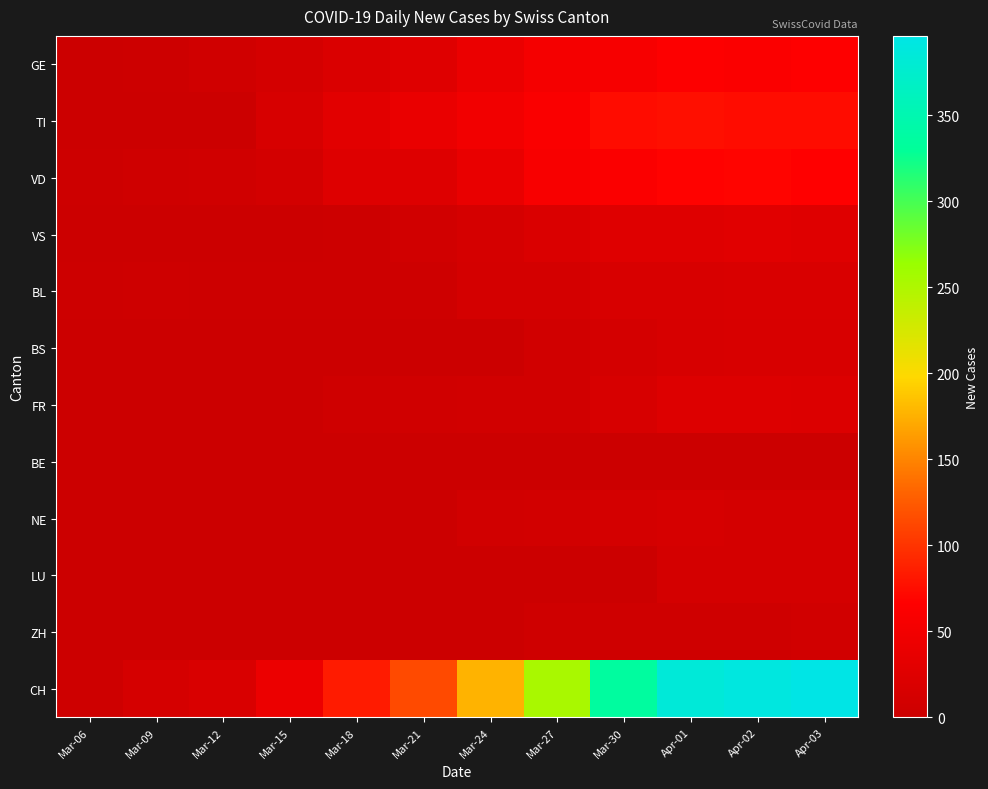

Reading left to right, list all the values displayed in this chart.

GE: Mar-06=0	Mar-09=3	Mar-12=6	Mar-15=12	Mar-18=20	Mar-21=25	Mar-24=41	Mar-27=54	Mar-30=57	Apr-01=64	Apr-02=62	Apr-03=65
TI: Mar-06=0	Mar-09=0	Mar-12=0	Mar-15=16	Mar-18=29	Mar-21=40	Mar-24=50	Mar-27=61	Mar-30=75	Apr-01=76	Apr-02=75	Apr-03=75
VD: Mar-06=2	Mar-09=5	Mar-12=6	Mar-15=10	Mar-18=24	Mar-21=24	Mar-24=39	Mar-27=58	Mar-30=62	Apr-01=68	Apr-02=69	Apr-03=67
VS: Mar-06=0	Mar-09=1	Mar-12=1	Mar-15=1	Mar-18=2	Mar-21=8	Mar-24=13	Mar-27=20	Mar-30=25	Apr-01=26	Apr-02=28	Apr-03=26
BL: Mar-06=2	Mar-09=4	Mar-12=3	Mar-15=2	Mar-18=2	Mar-21=4	Mar-24=11	Mar-27=11	Mar-30=17	Apr-01=17	Apr-02=18	Apr-03=18
BS: Mar-06=0	Mar-09=0	Mar-12=0	Mar-15=0	Mar-18=0	Mar-21=0	Mar-24=0	Mar-27=8	Mar-30=12	Apr-01=16	Apr-02=17	Apr-03=17
FR: Mar-06=0	Mar-09=0	Mar-12=0	Mar-15=0	Mar-18=5	Mar-21=6	Mar-24=7	Mar-27=8	Mar-30=16	Apr-01=23	Apr-02=23	Apr-03=21
BE: Mar-06=0	Mar-09=0	Mar-12=0	Mar-15=0	Mar-18=0	Mar-21=0	Mar-24=0	Mar-27=0	Mar-30=0	Apr-01=0	Apr-02=0	Apr-03=0
NE: Mar-06=0	Mar-09=0	Mar-12=0	Mar-15=0	Mar-18=0	Mar-21=0	Mar-24=8	Mar-27=9	Mar-30=12	Apr-01=14	Apr-02=12	Apr-03=11
LU: Mar-06=0	Mar-09=0	Mar-12=0	Mar-15=0	Mar-18=0	Mar-21=0	Mar-24=0	Mar-27=0	Mar-30=0	Apr-01=12	Apr-02=11	Apr-03=12
ZH: Mar-06=0	Mar-09=0	Mar-12=0	Mar-15=0	Mar-18=0	Mar-21=0	Mar-24=0	Mar-27=5	Mar-30=5	Apr-01=5	Apr-02=5	Apr-03=7
CH: Mar-06=4	Mar-09=13	Mar-12=18	Mar-15=43	Mar-18=84	Mar-21=114	Mar-24=177	Mar-27=253	Mar-30=335	Apr-01=384	Apr-02=390	Apr-03=396